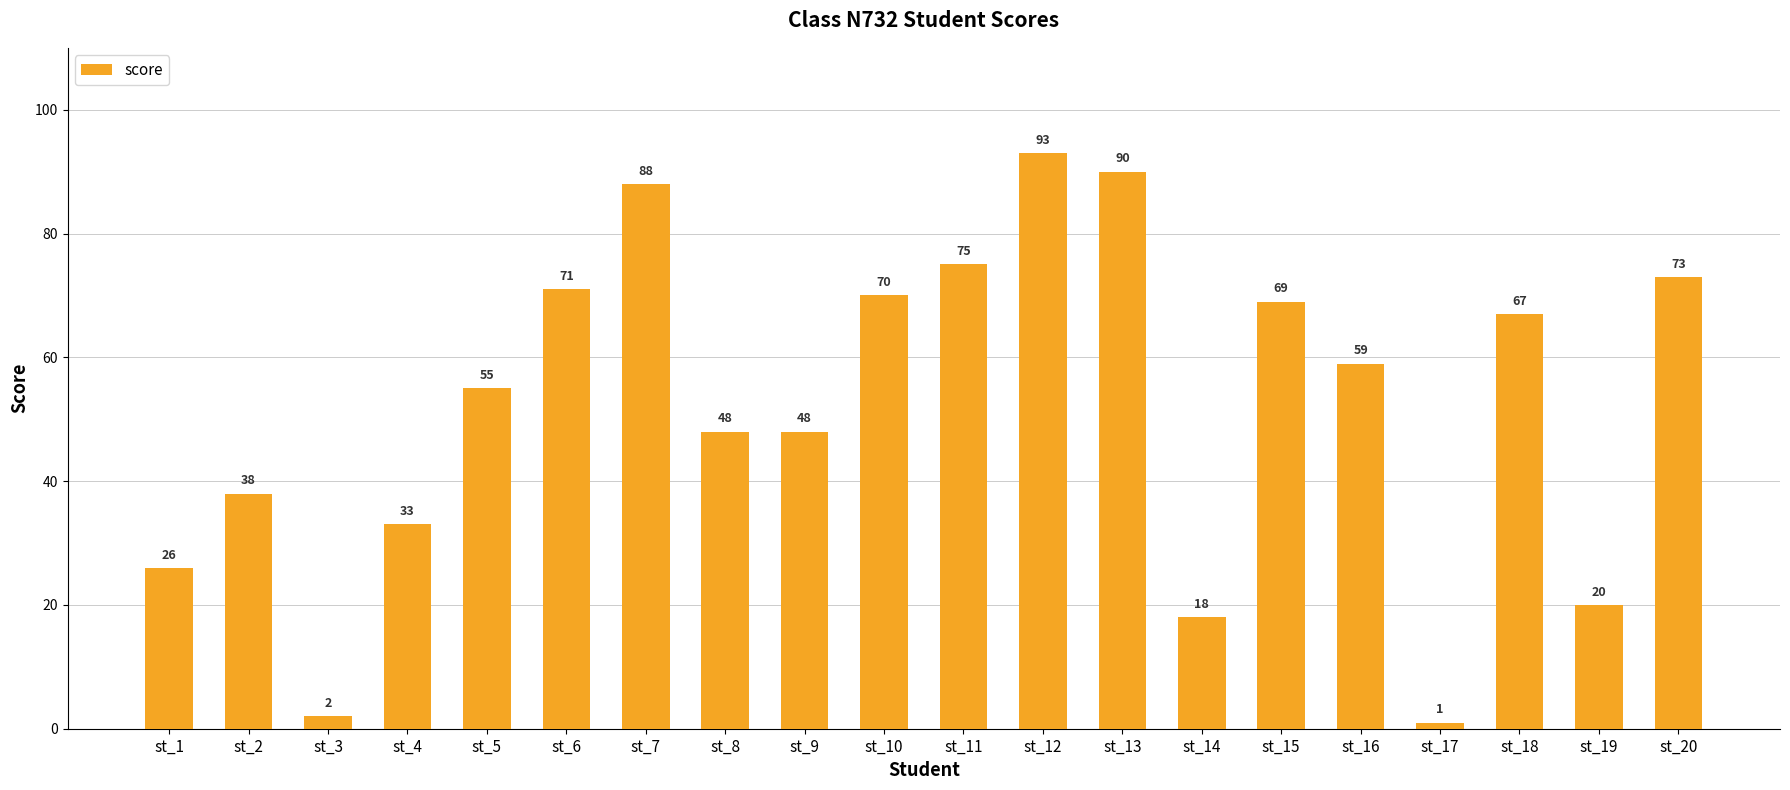

Count the number of data series in this chart.

1